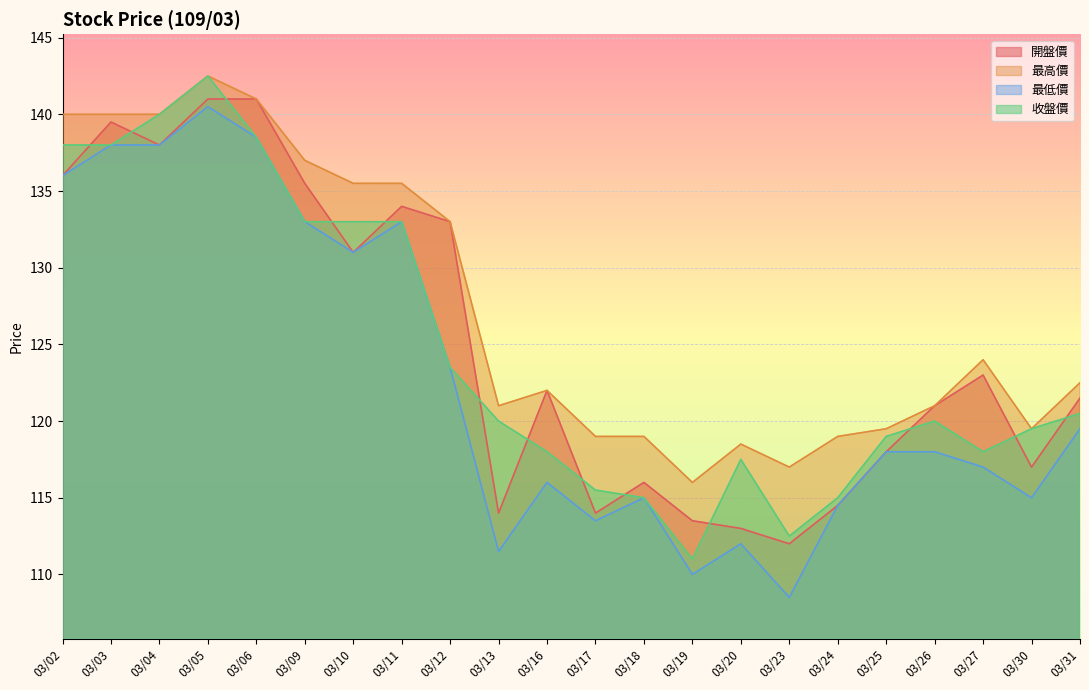

True or false: 收盤價 has more than 1 interior local peaks.

True